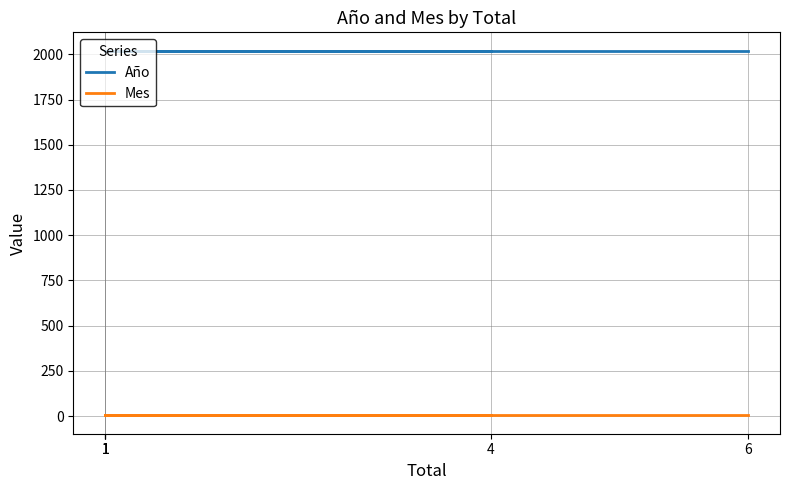

What is the minimum value shown in the chart?

3